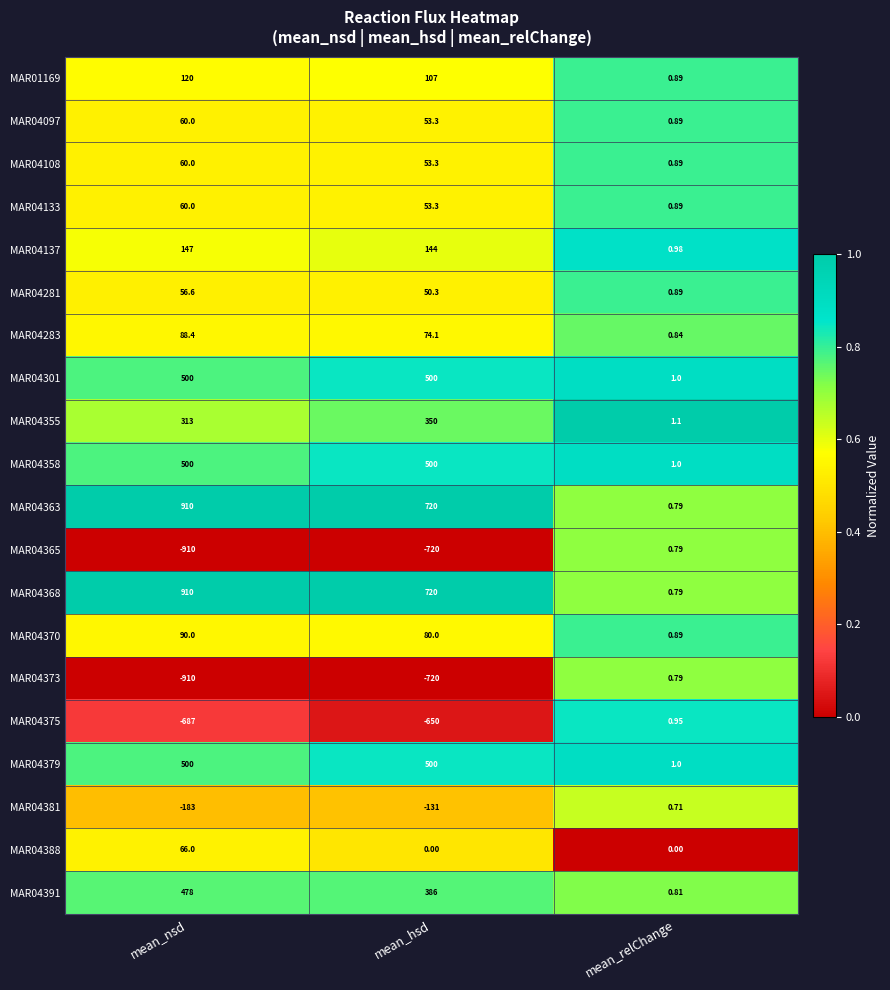

What is the total value across all series at mean_hsd?

2070.3